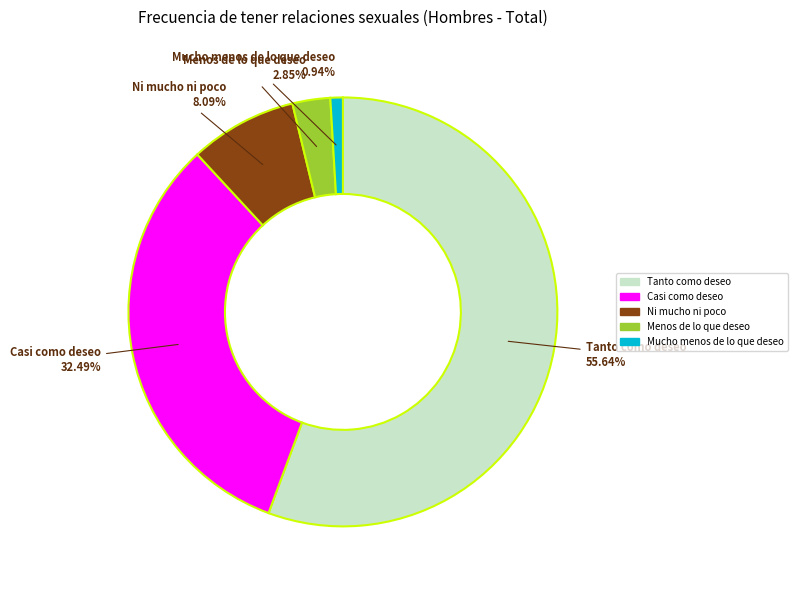

Does any single category account for the majority?

Yes